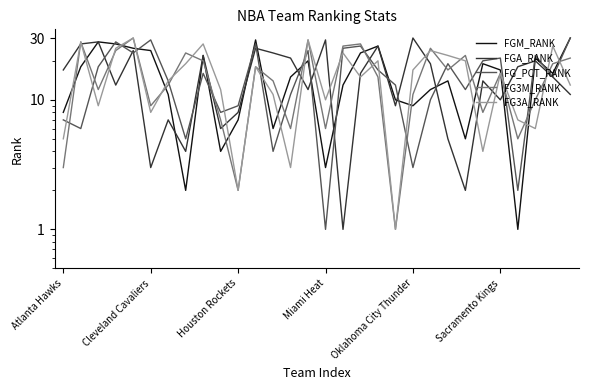

Does the chart have visible grid lines?

No